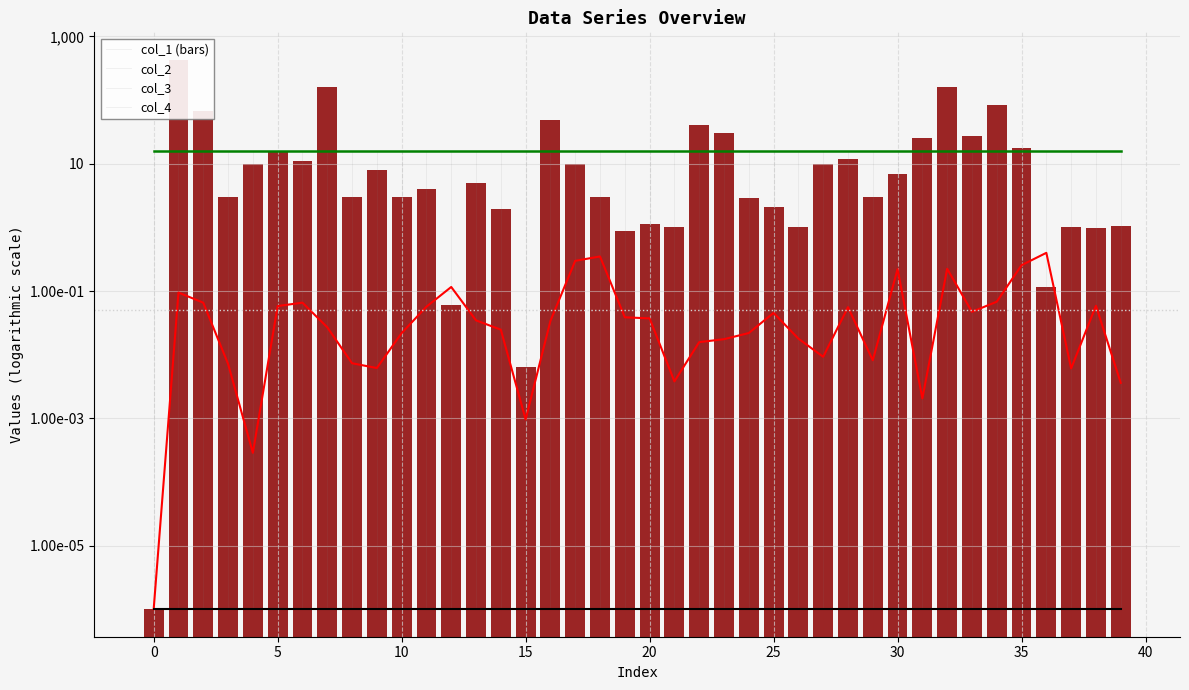

What value does the col_1 series have at 10?

3.0